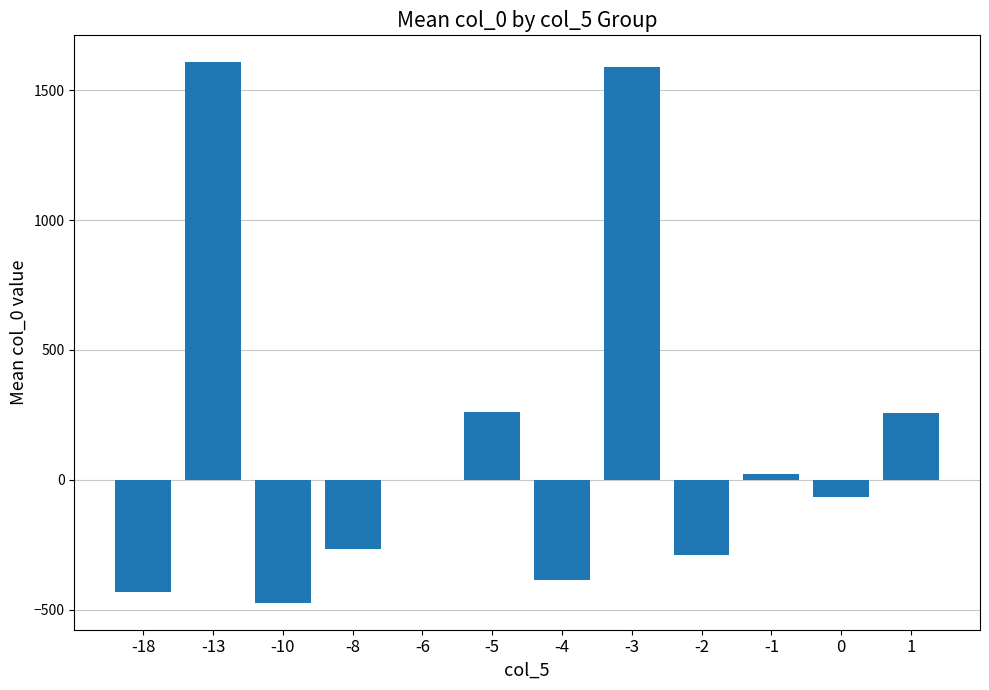

The value at -13 is 1607.0. True or false?

True